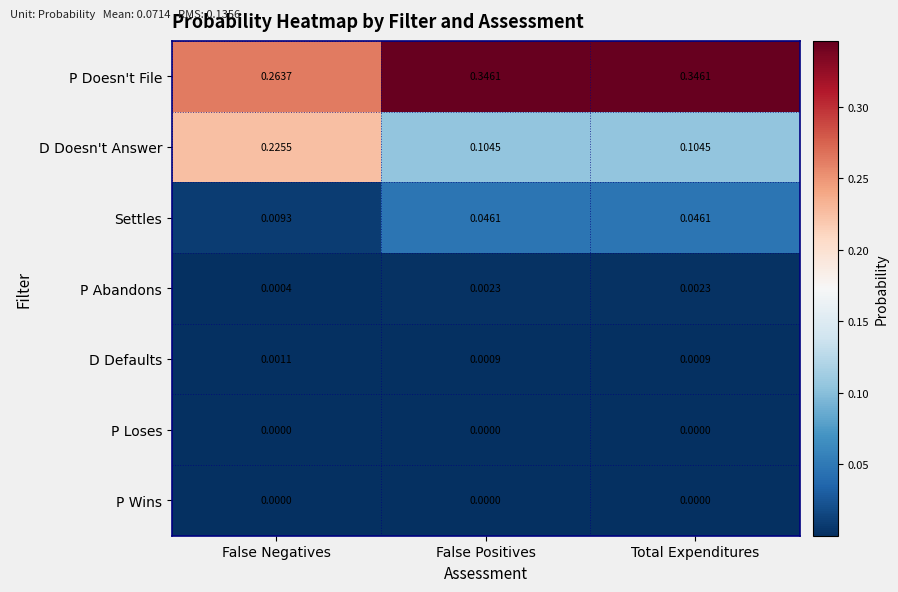

At which label does D Defaults reach its peak?

False Negatives